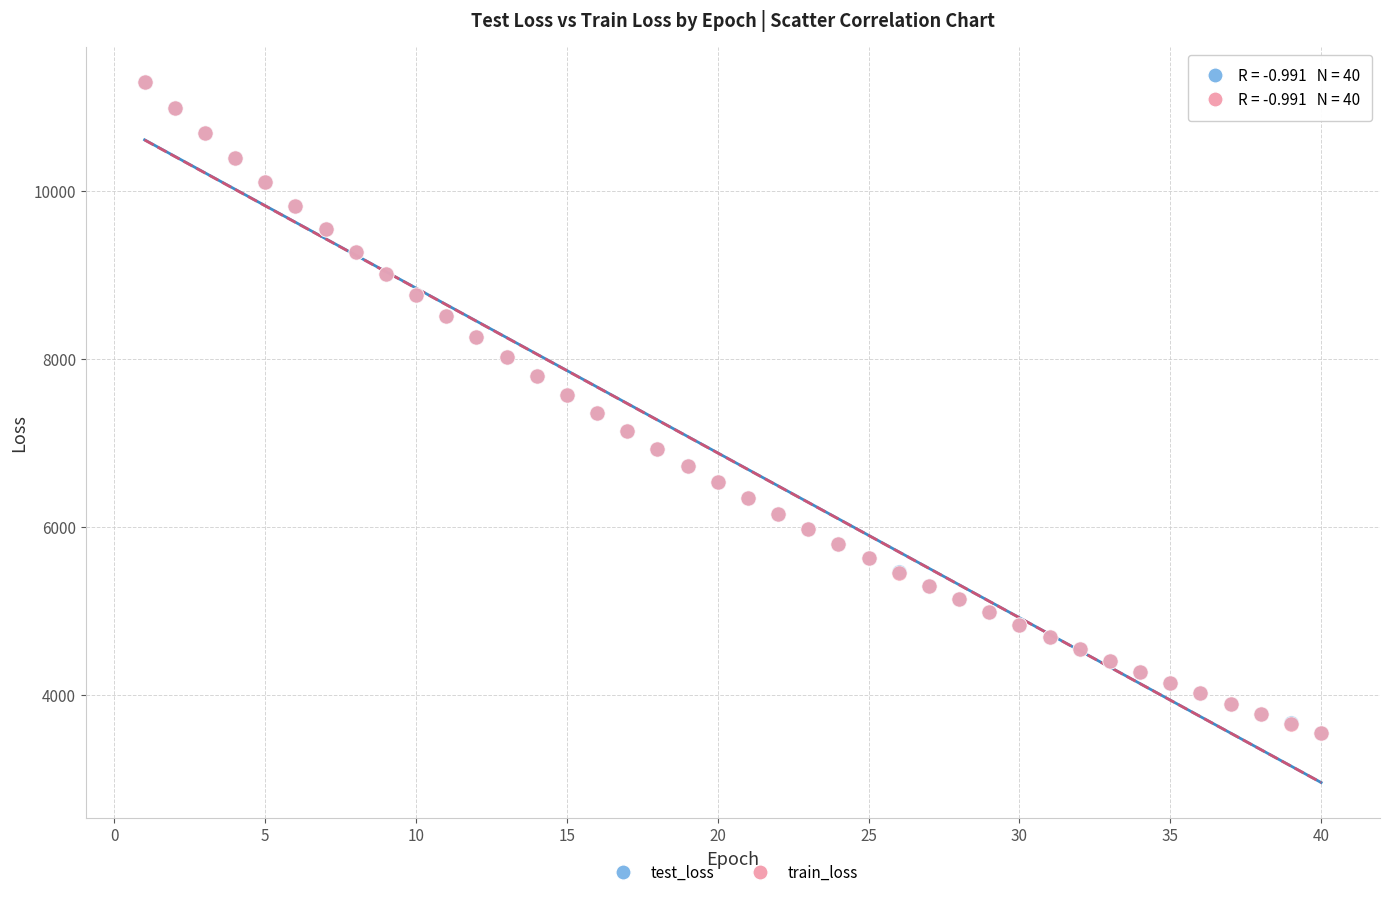

What are all the series names shown in the legend?

test_loss, train_loss